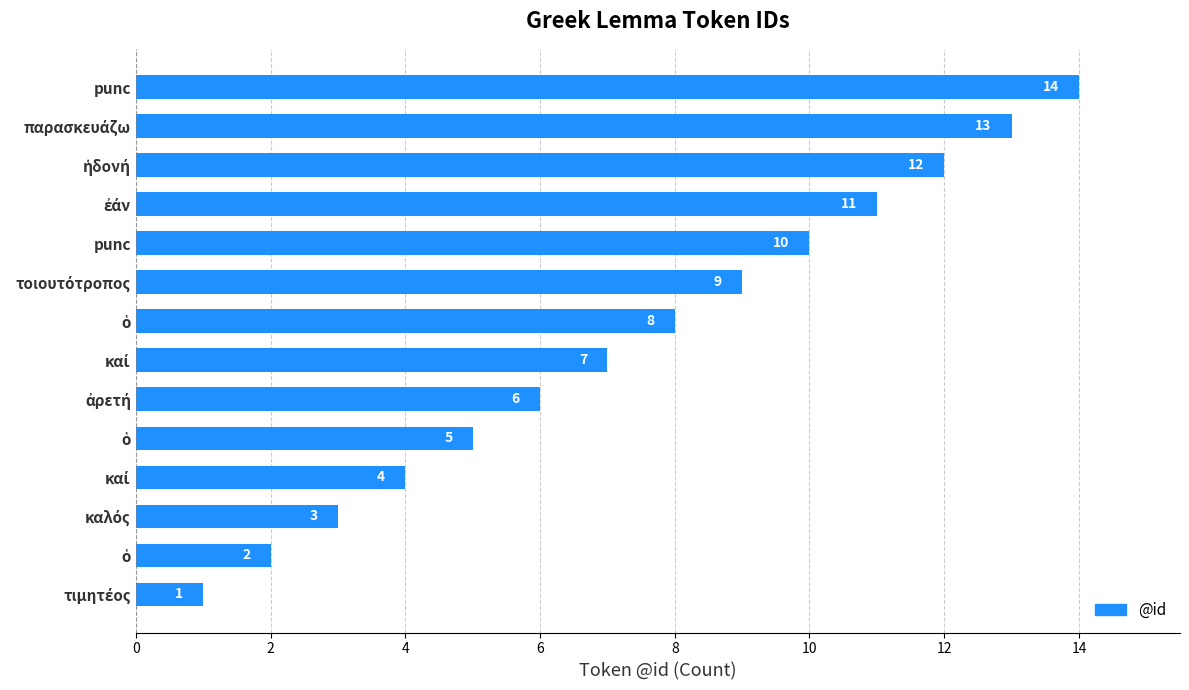

How many data points are less than 8?

7